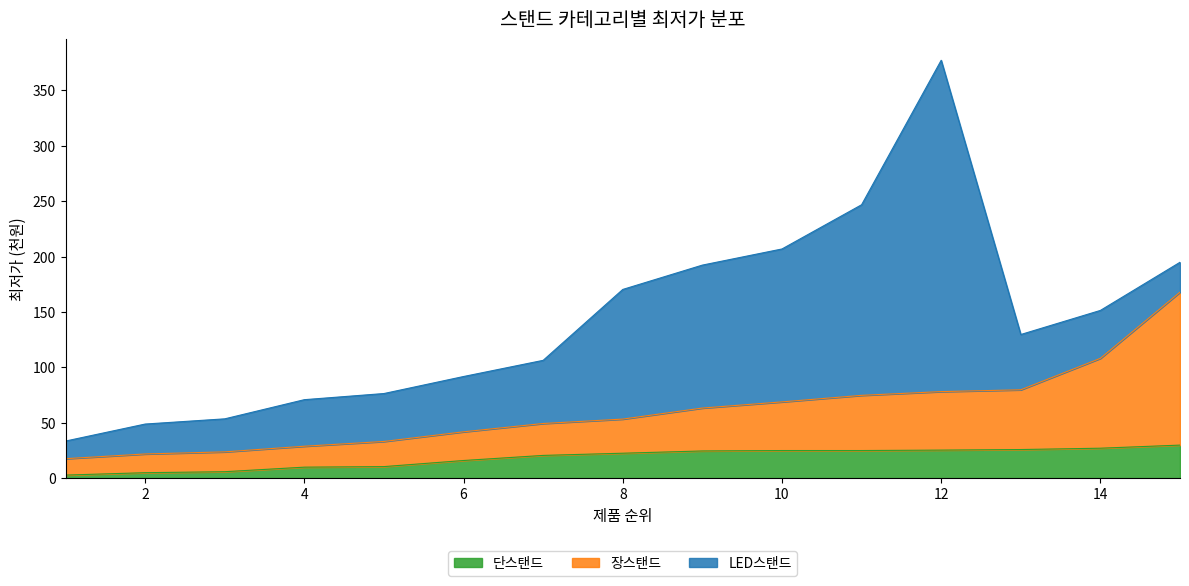

What is the difference between the 단스탠드 values at 14 and 10?

2.1